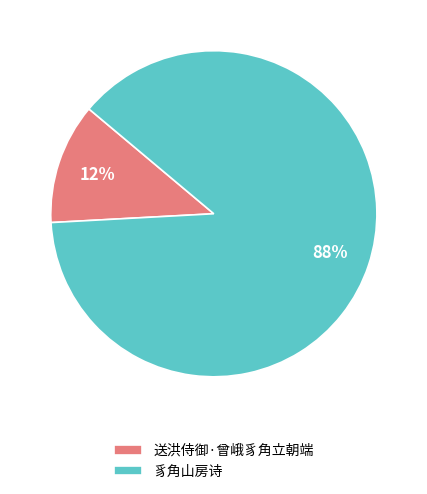

To the nearest percent, what percentage of the pie is 送洪侍御·曾峨豸角立朝端?

12%